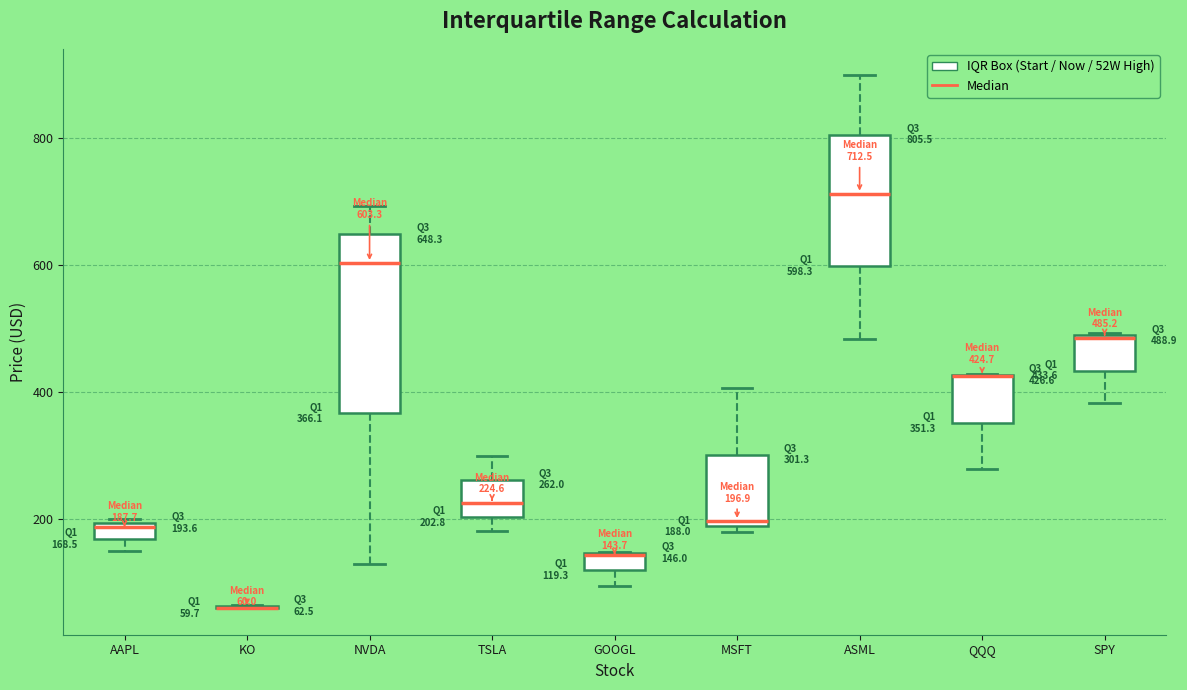

Which box is the tallest, from its lower edge to its upper edge?

NVDA